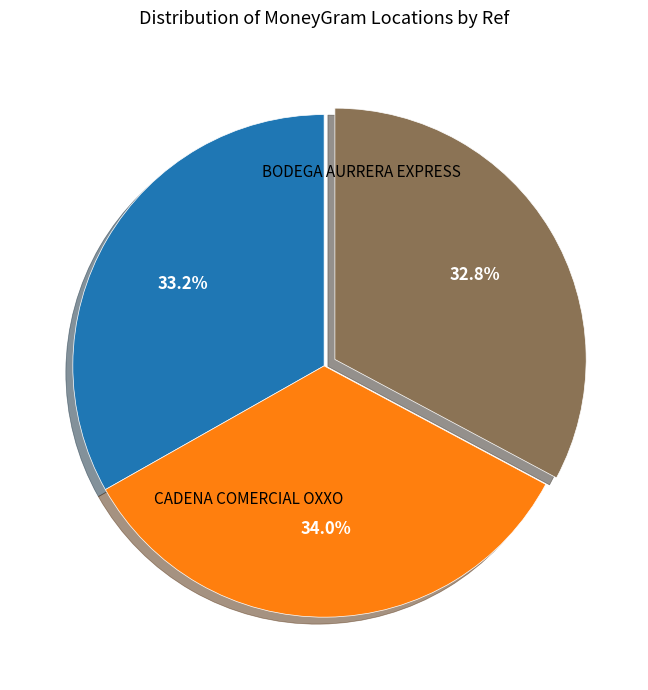

How many segments does this pie chart have?

3